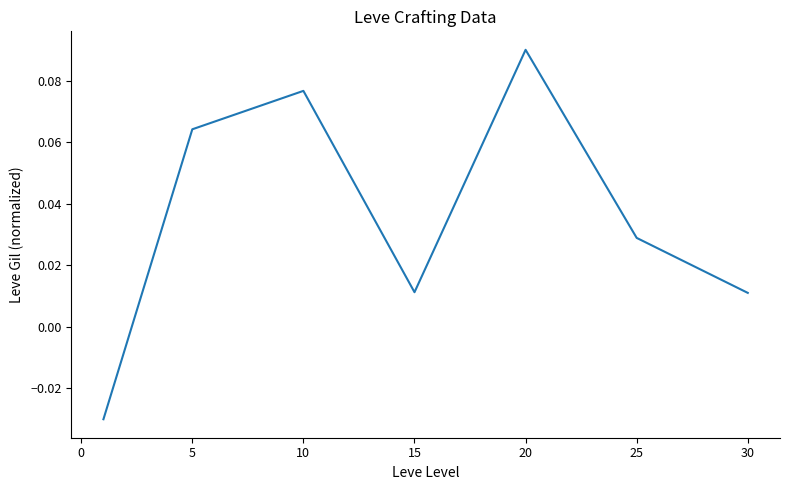

How many interior local valleys (lower than both neighbors) does the data have?

1